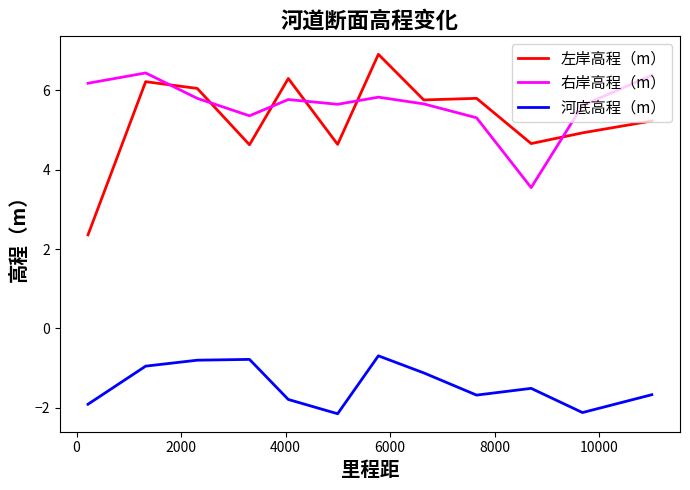

List the series in order of their peak value, lowest first.

河底高程（m）, 右岸高程（m）, 左岸高程（m）